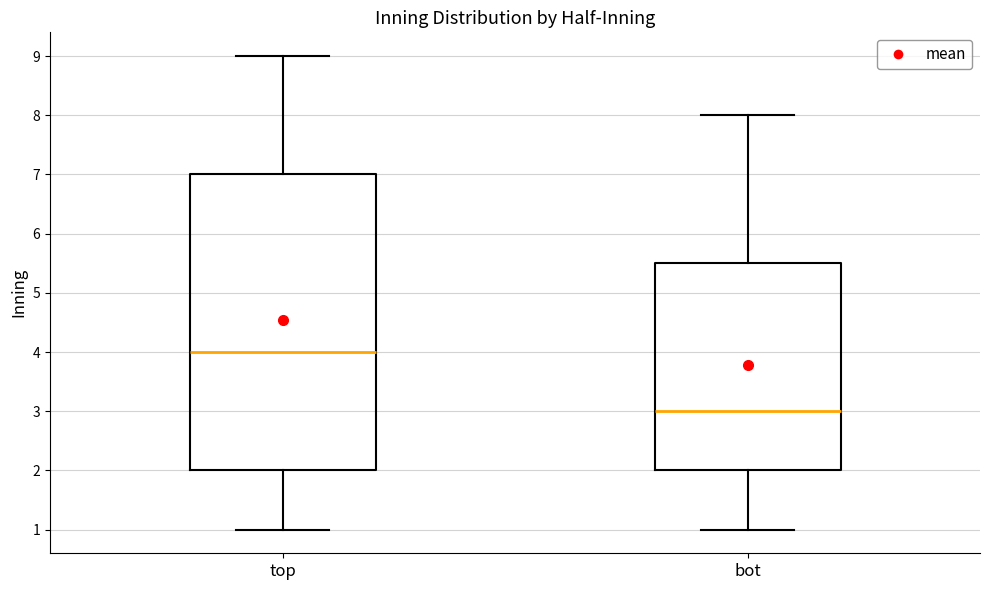

Where is the upper edge of the box for top on the y-axis? The values are not printed on the chart, so give them approximately, as read against the axis.

7.0